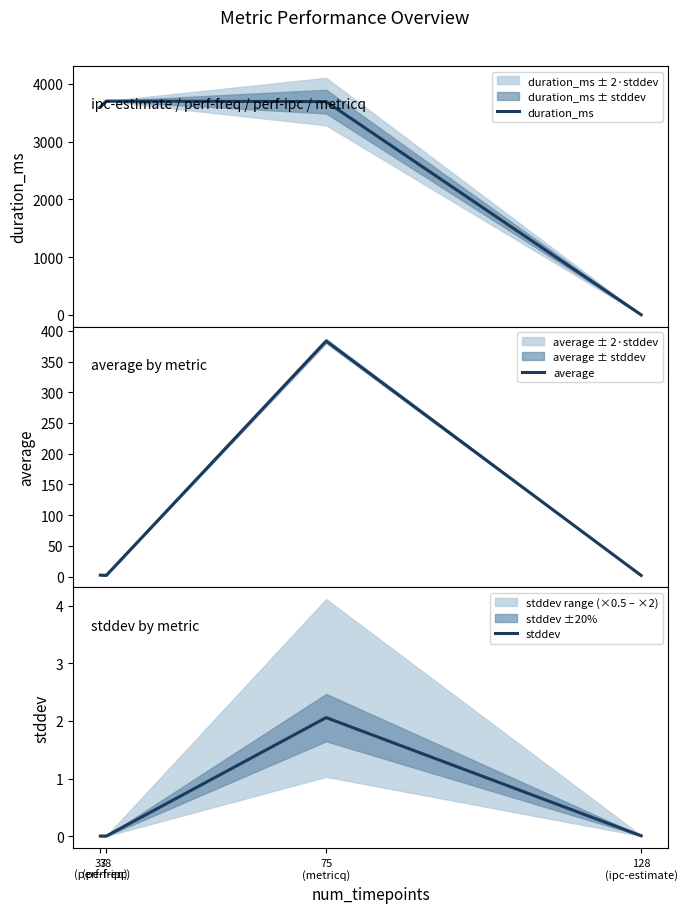

Which series has the largest total across all categories?

duration_ms